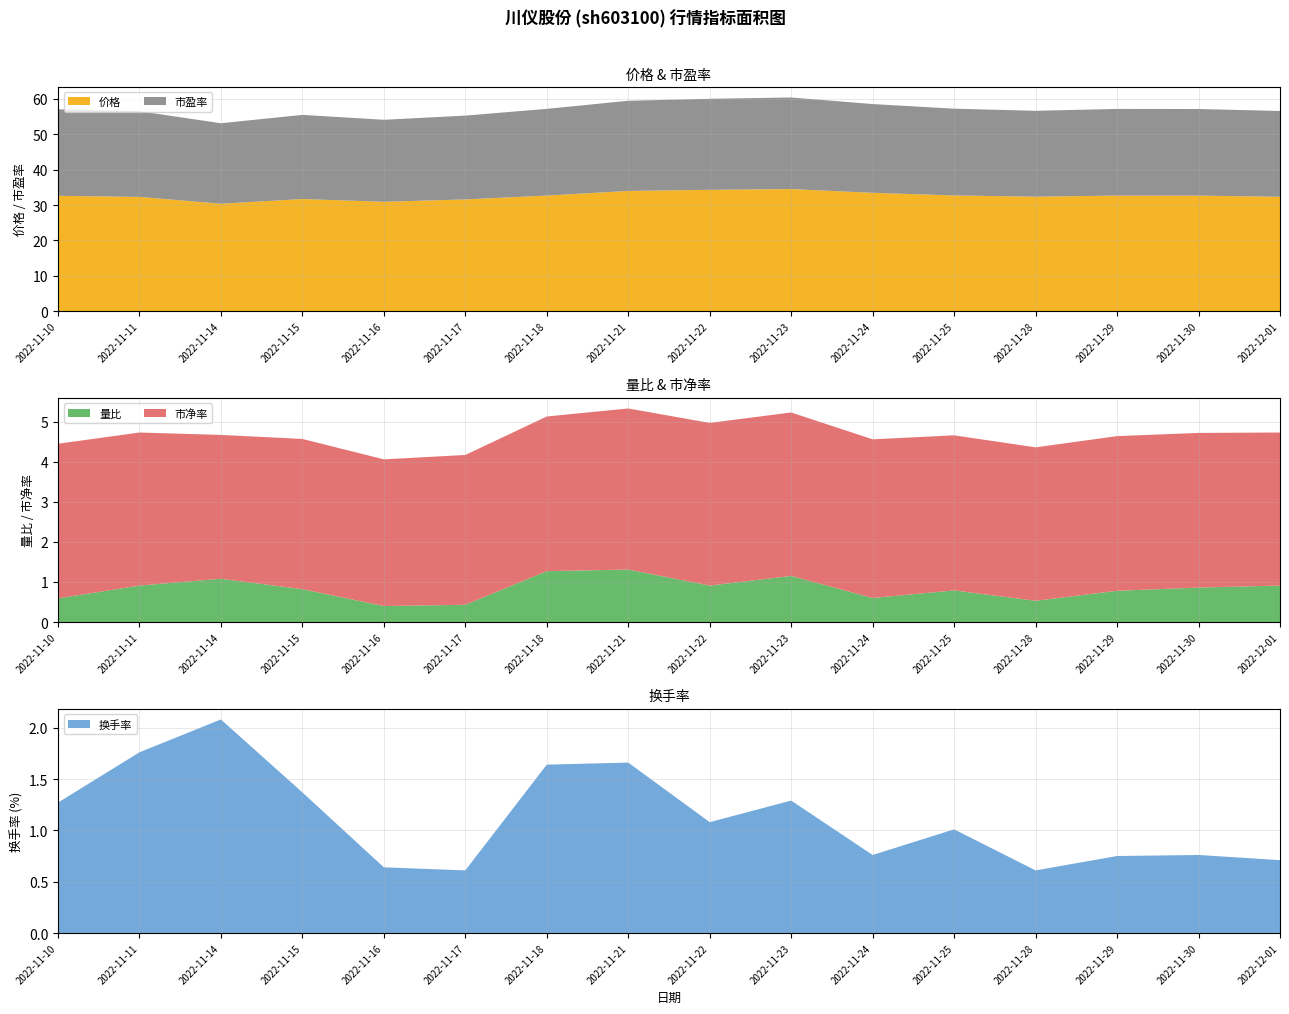

Reading right to left, list all the values displayed in this chart.

价格: 2022-12-01=32.3	2022-11-30=32.6	2022-11-29=32.7	2022-11-28=32.4	2022-11-25=32.7	2022-11-24=33.5	2022-11-23=34.5	2022-11-22=34.3	2022-11-21=34.0	2022-11-18=32.7	2022-11-17=31.6	2022-11-16=30.9	2022-11-15=31.7	2022-11-14=30.4	2022-11-11=32.3	2022-11-10=32.6
量比: 2022-12-01=0.9	2022-11-30=0.9	2022-11-29=0.8	2022-11-28=0.5	2022-11-25=0.8	2022-11-24=0.6	2022-11-23=1.1	2022-11-22=0.9	2022-11-21=1.3	2022-11-18=1.3	2022-11-17=0.4	2022-11-16=0.4	2022-11-15=0.8	2022-11-14=1.1	2022-11-11=0.9	2022-11-10=0.6
换手率: 2022-12-01=0.7	2022-11-30=0.8	2022-11-29=0.8	2022-11-28=0.6	2022-11-25=1.0	2022-11-24=0.8	2022-11-23=1.3	2022-11-22=1.1	2022-11-21=1.7	2022-11-18=1.6	2022-11-17=0.6	2022-11-16=0.6	2022-11-15=1.4	2022-11-14=2.1	2022-11-11=1.8	2022-11-10=1.3
市盈率: 2022-12-01=24.3	2022-11-30=24.5	2022-11-29=24.5	2022-11-28=24.3	2022-11-25=24.6	2022-11-24=25.1	2022-11-23=25.9	2022-11-22=25.8	2022-11-21=25.5	2022-11-18=24.5	2022-11-17=23.7	2022-11-16=23.2	2022-11-15=23.8	2022-11-14=22.8	2022-11-11=24.2	2022-11-10=24.5
市净率: 2022-12-01=3.8	2022-11-30=3.9	2022-11-29=3.9	2022-11-28=3.8	2022-11-25=3.9	2022-11-24=4.0	2022-11-23=4.1	2022-11-22=4.1	2022-11-21=4.0	2022-11-18=3.9	2022-11-17=3.7	2022-11-16=3.7	2022-11-15=3.8	2022-11-14=3.6	2022-11-11=3.8	2022-11-10=3.9